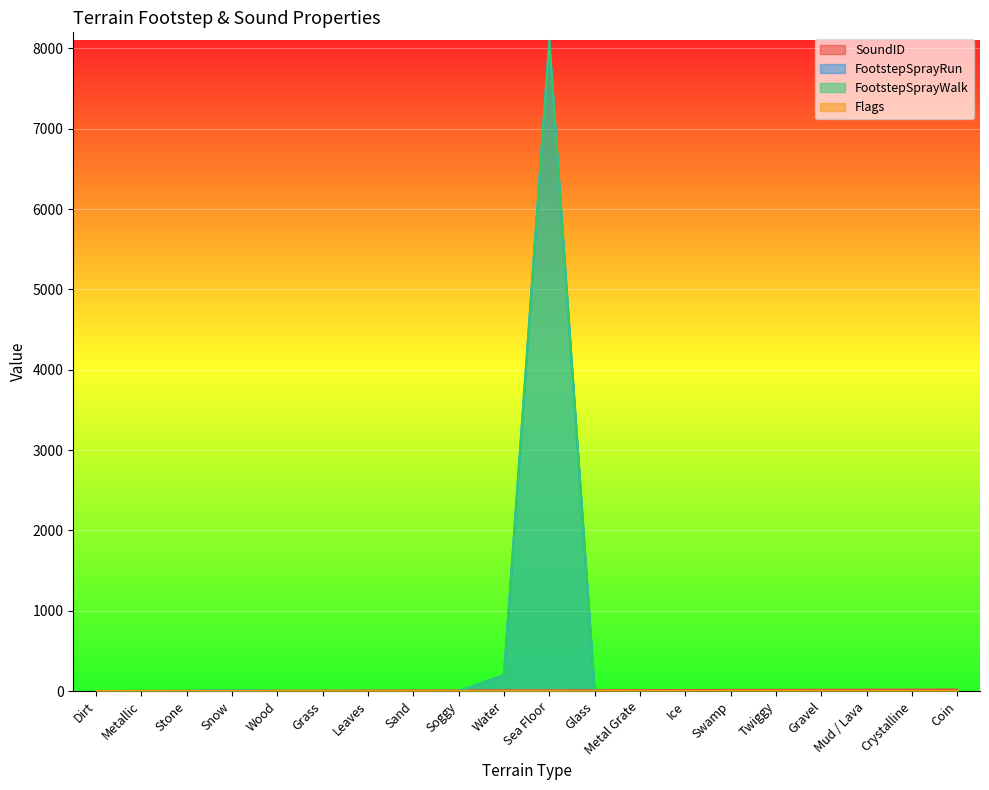

Where is SoundID nearest to the value 10?

Water